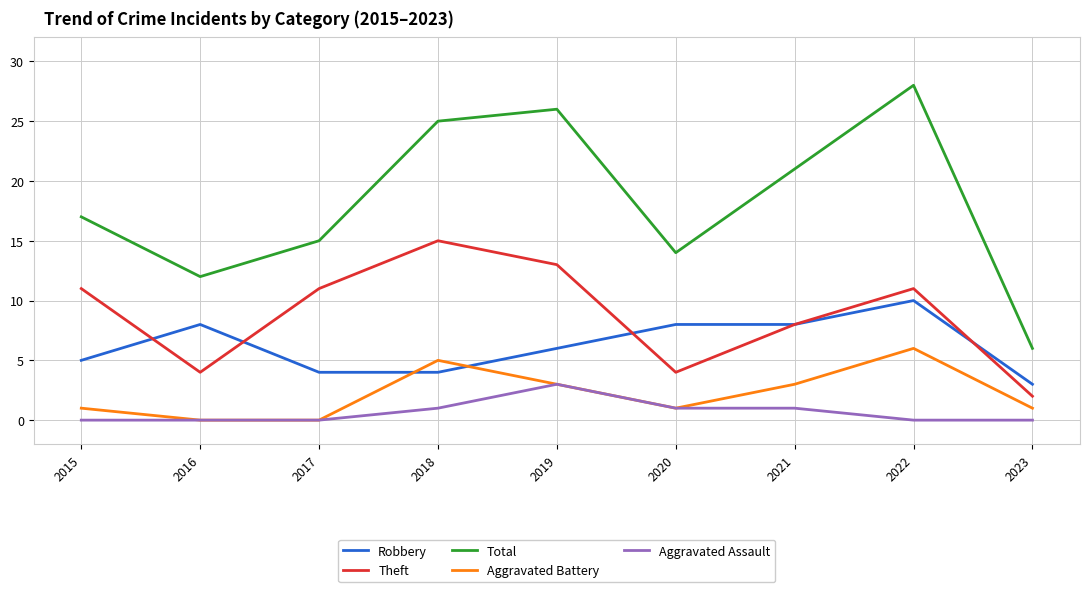

What is the total value across all series at 2015?

34